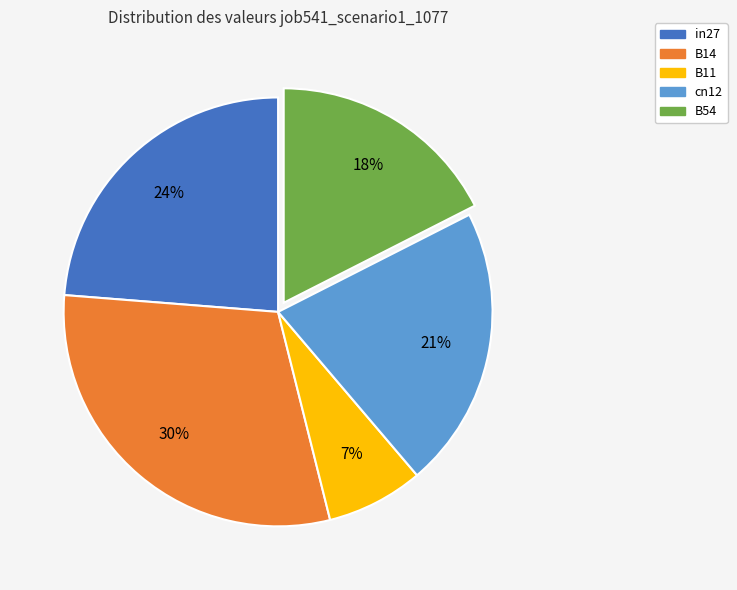

Is it true that B11 is 1% of the pie?

False